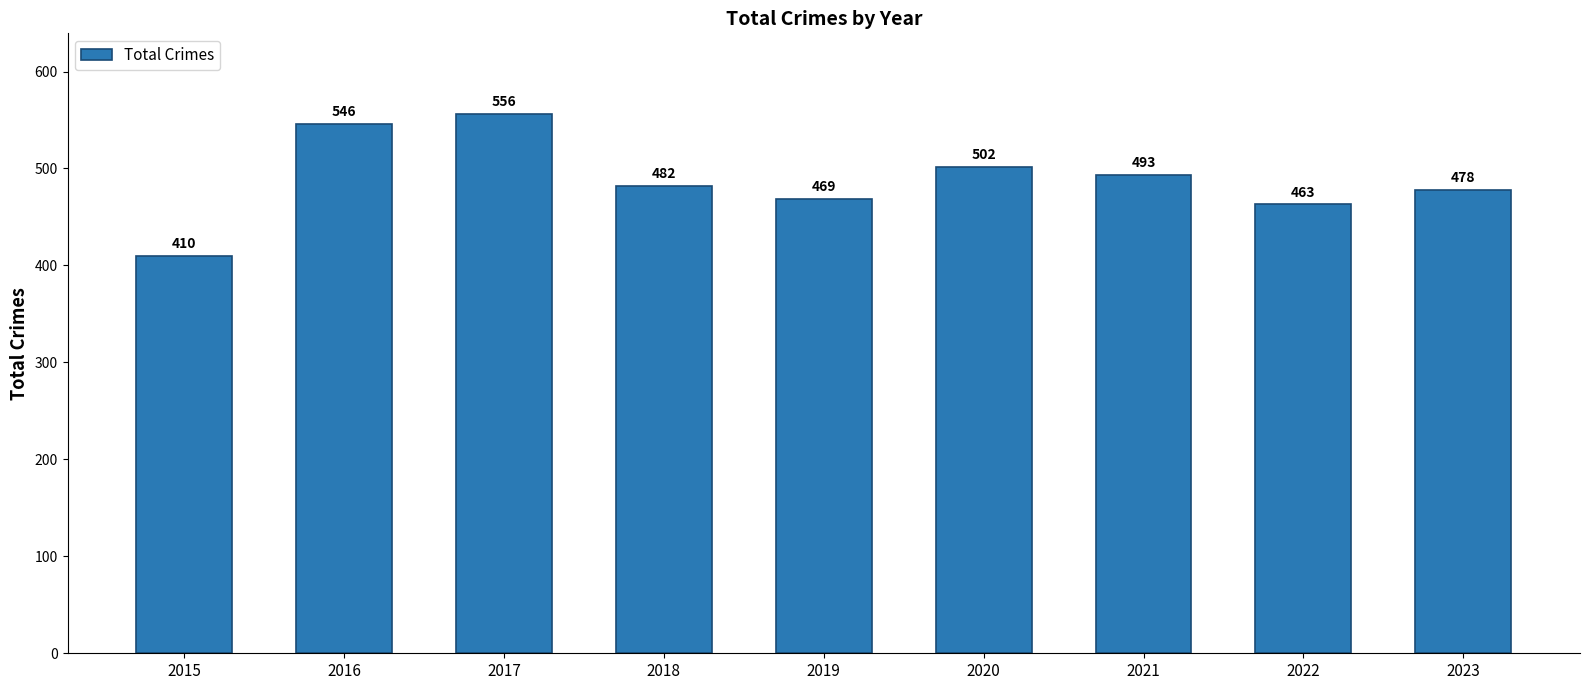

Rank the categories by value from highest to lowest.

2017, 2016, 2020, 2021, 2018, 2023, 2019, 2022, 2015